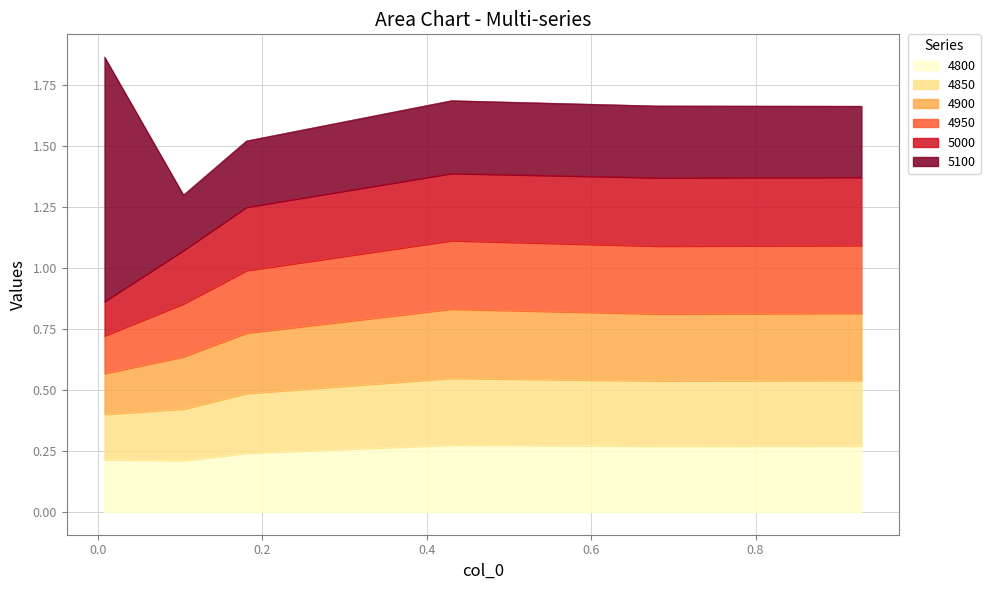

Between 0.6794520547945205 and 0.1808219178082192, which is larger?

0.6794520547945205